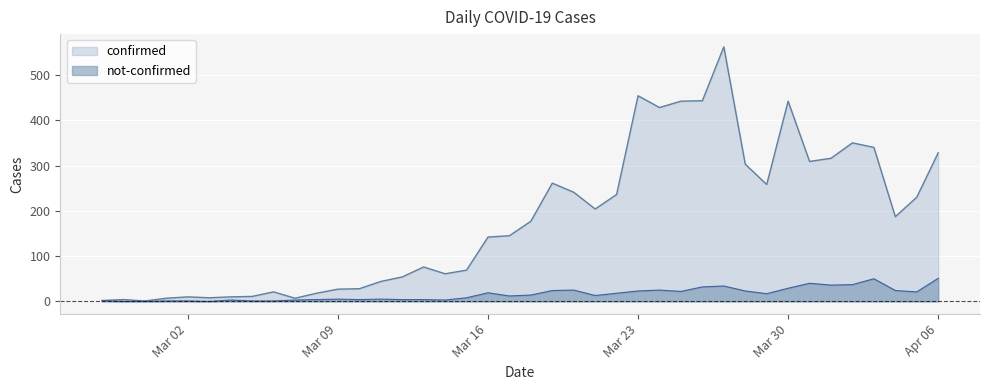

True or false: not-confirmed and confirmed intersect in this chart.

False